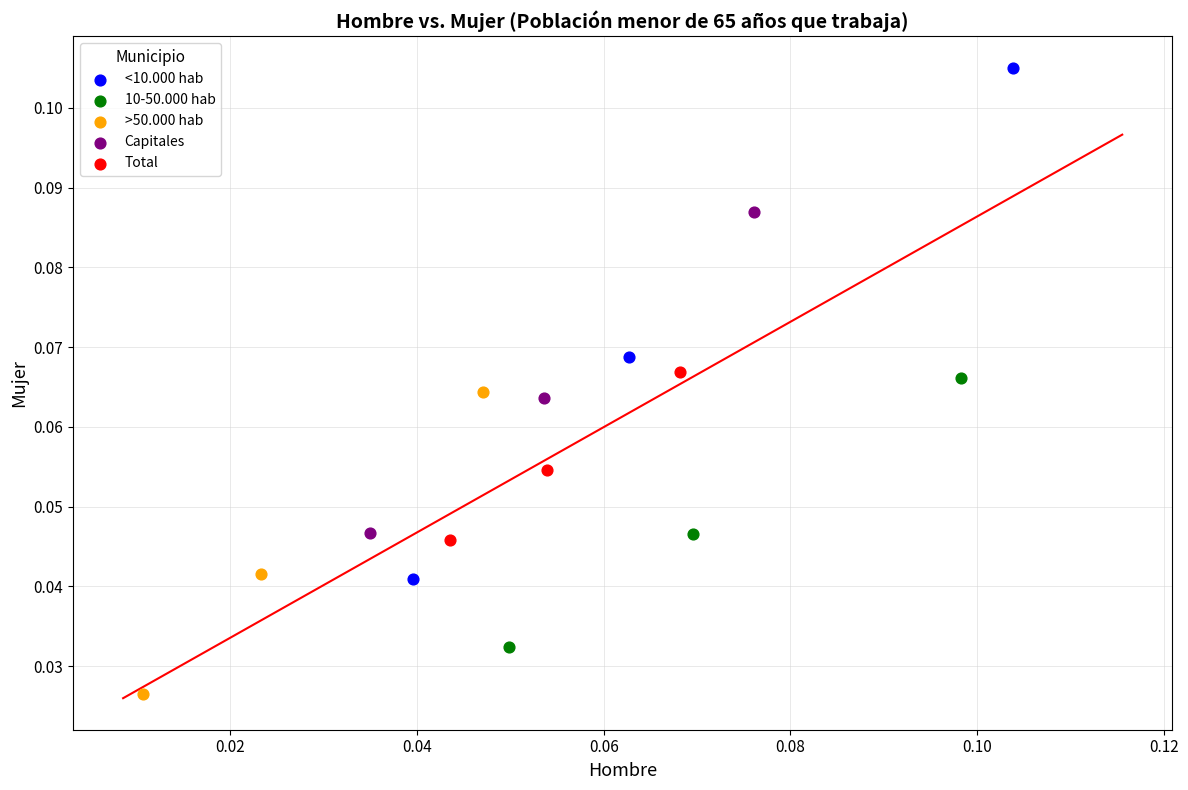

Which series contains the lowest Y value?

>50.000 hab